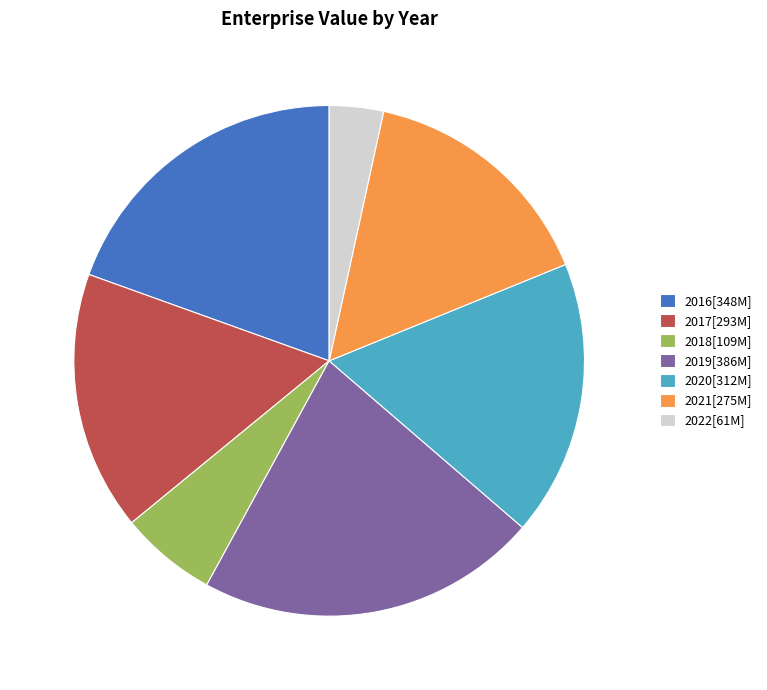

What is the smallest slice in the pie chart?

2022